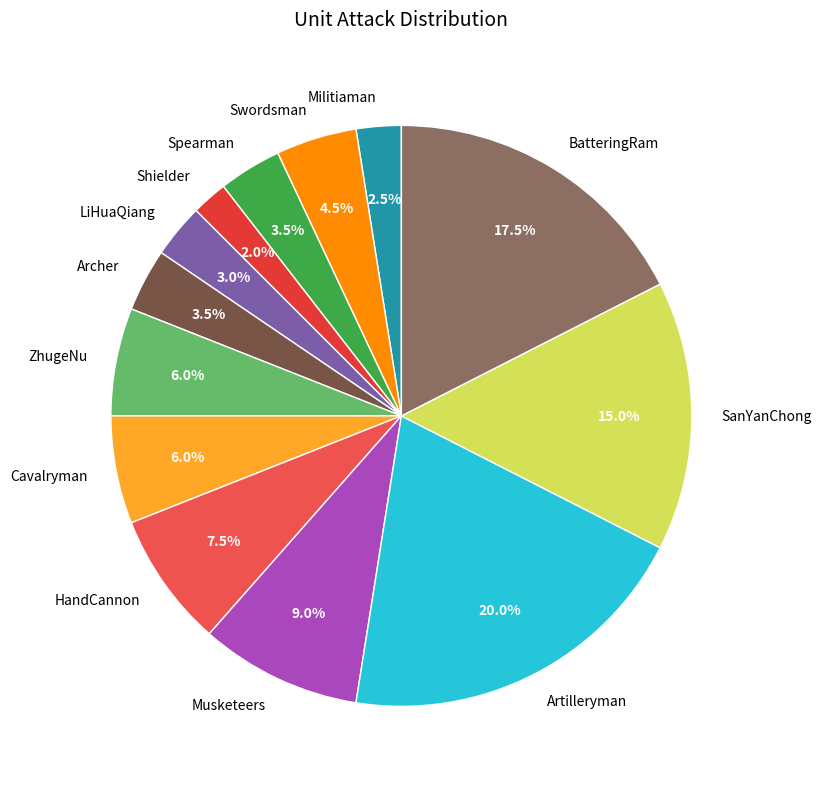

To the nearest percent, what is the difference between the SanYanChong and ZhugeNu slice percentages?

9%